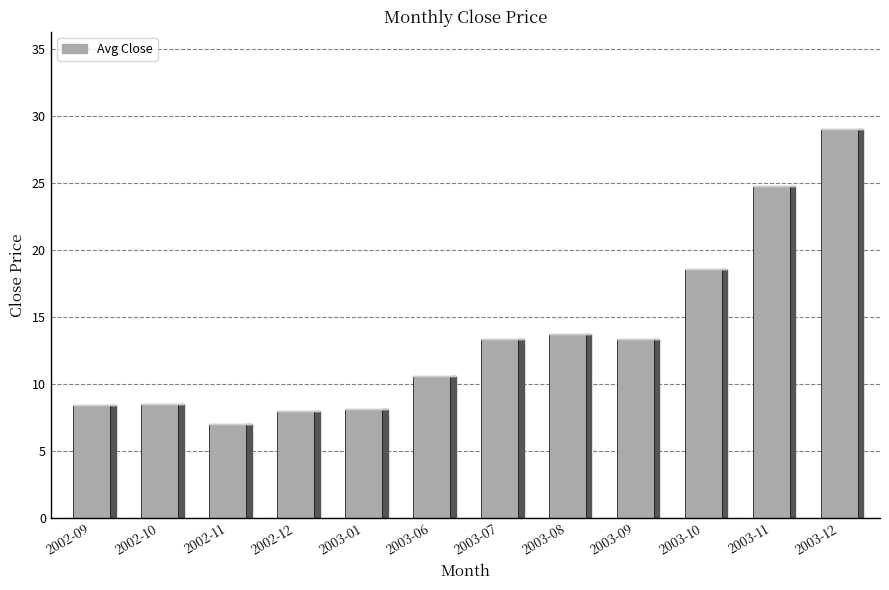

How many data points are above 13?

6